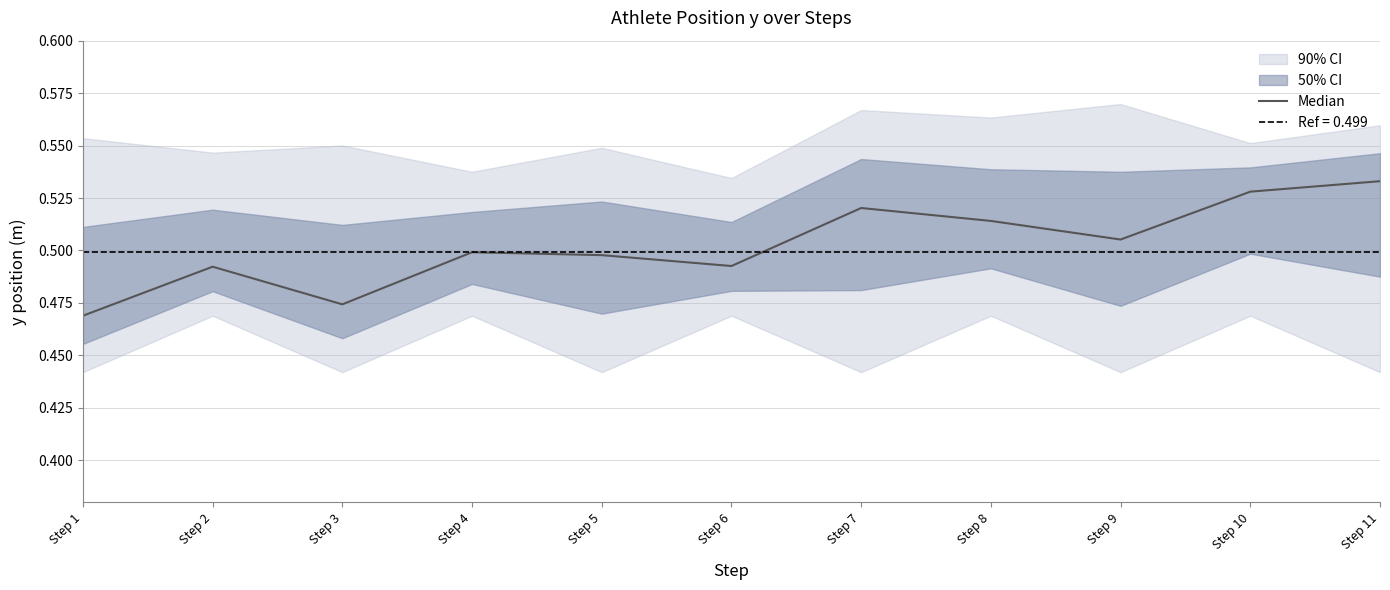

List the labels in order of value, smallest first.

Step 1, Step 3, Step 2, Step 6, Step 5, Step 4, Step 9, Step 8, Step 7, Step 10, Step 11